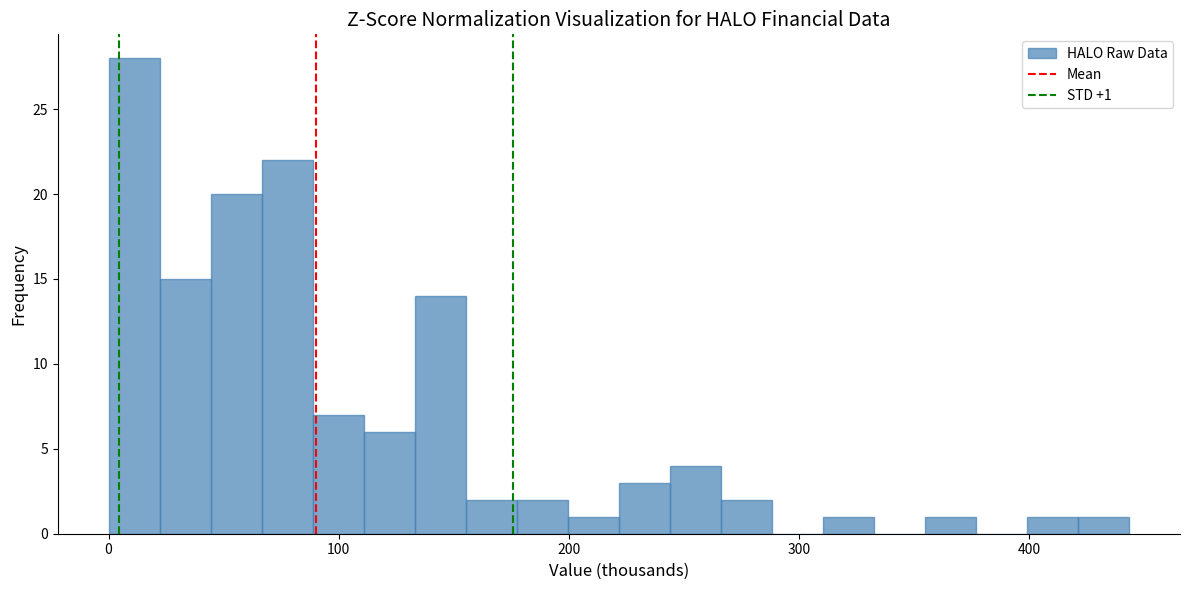

Around what value on the x-axis is the tallest bar? Give the approximate position of its centre, as read against the axis.

10